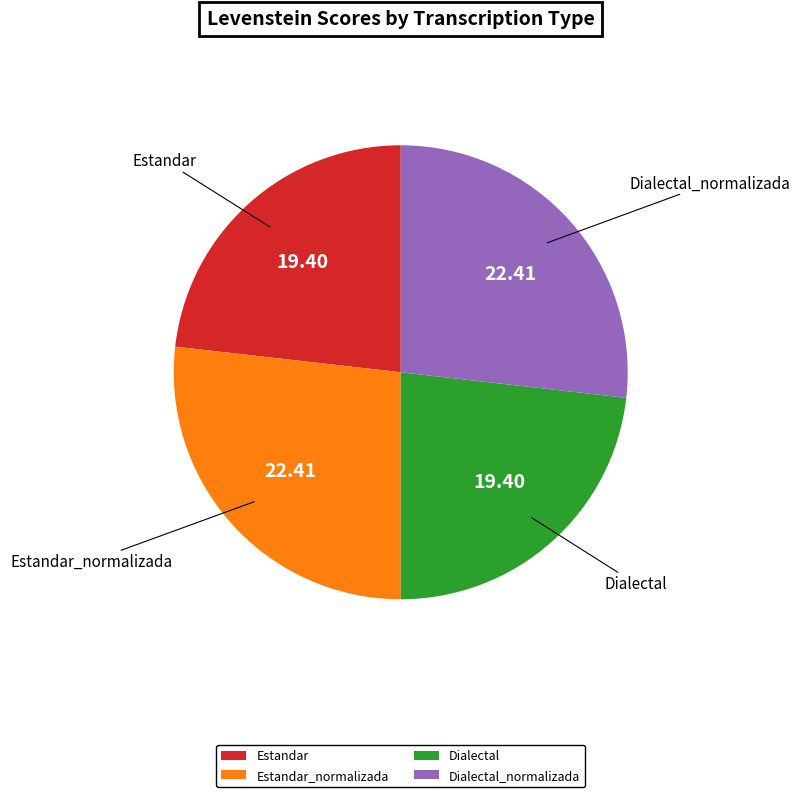

Does Estandar_normalizada represent more than half of the total?

No